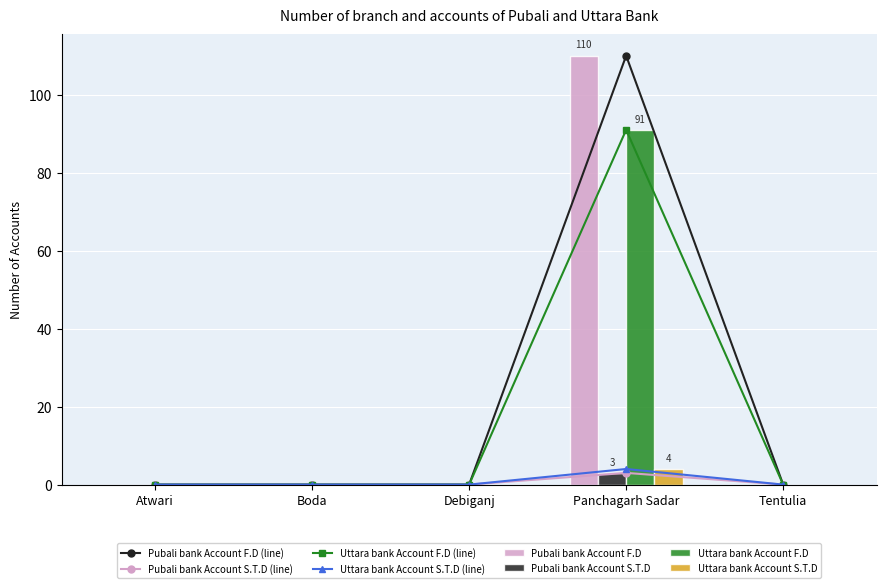

The Pubali bank Account F.D series shows -37 at Tentulia. True or false?

False